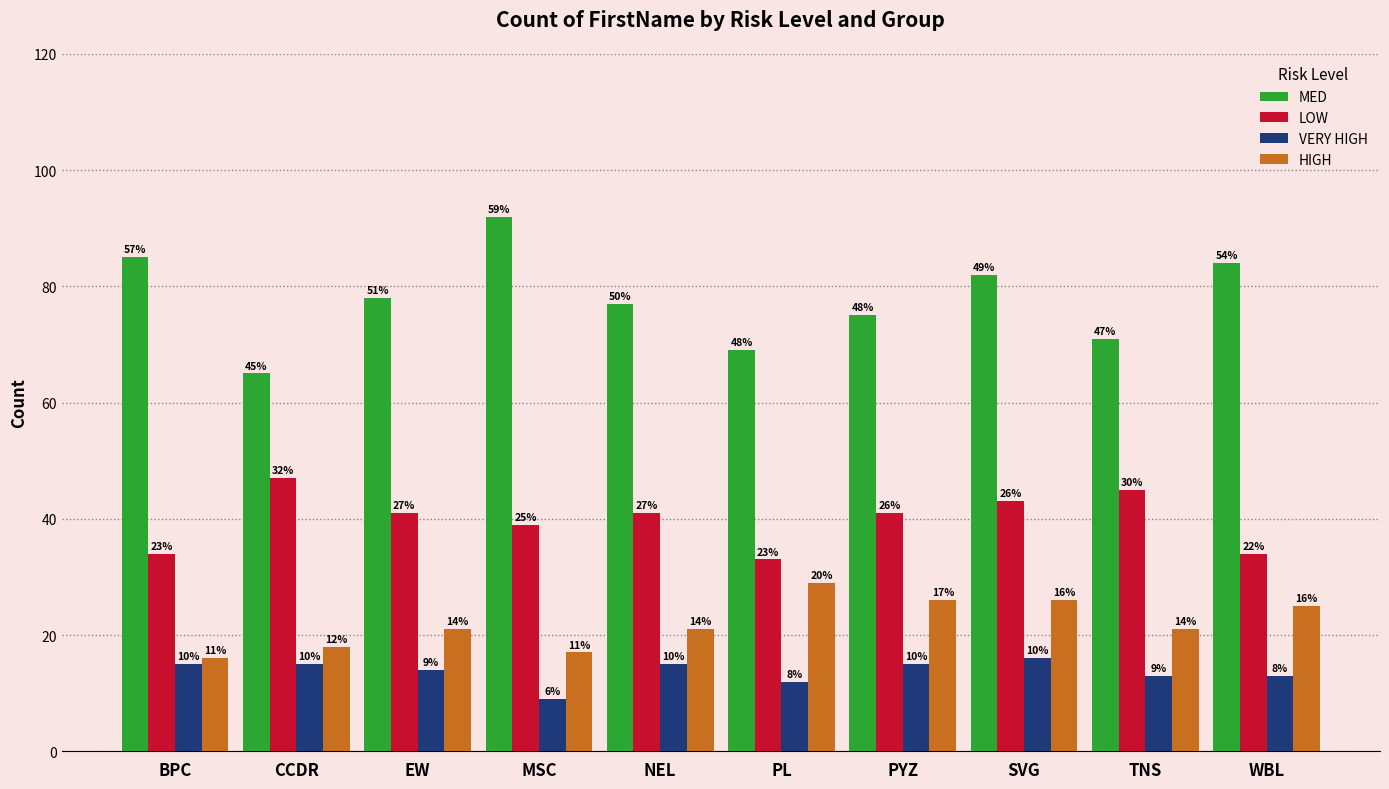

How many bars are there in each group?

4